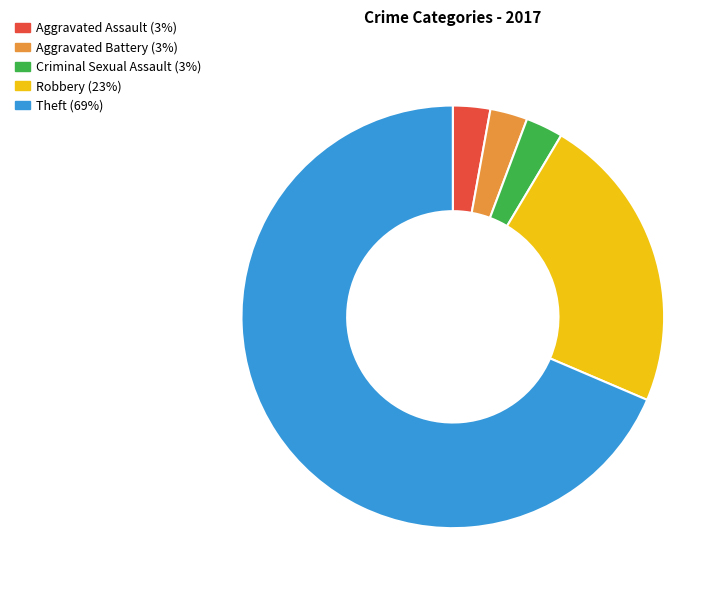

Is there any slice that represents more than half of the pie?

Yes